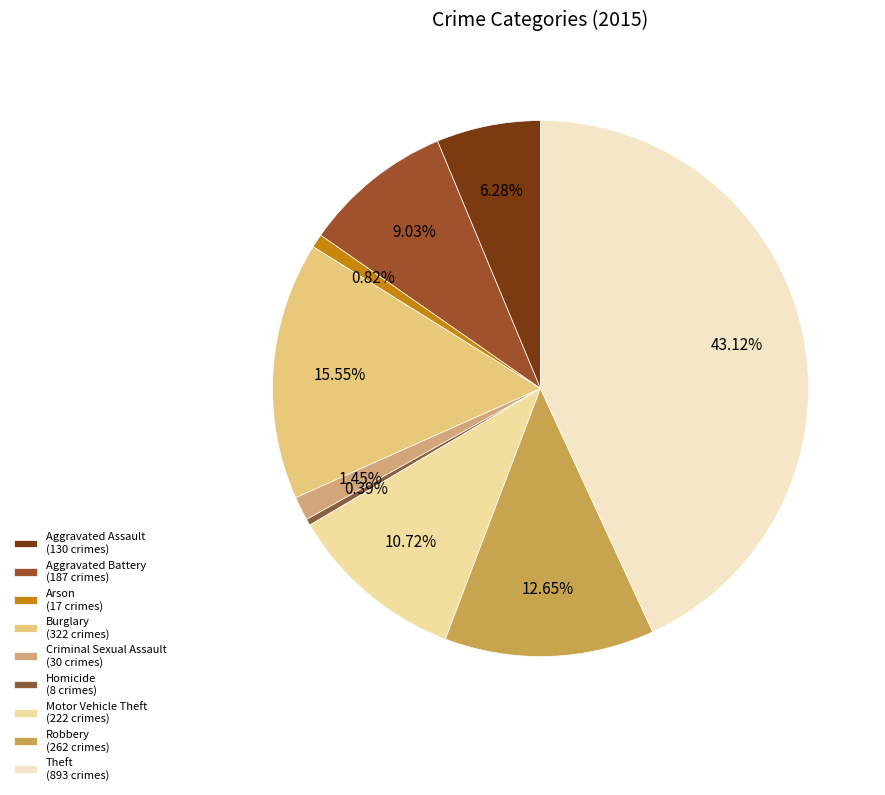

What is the largest slice in the pie chart?

Theft